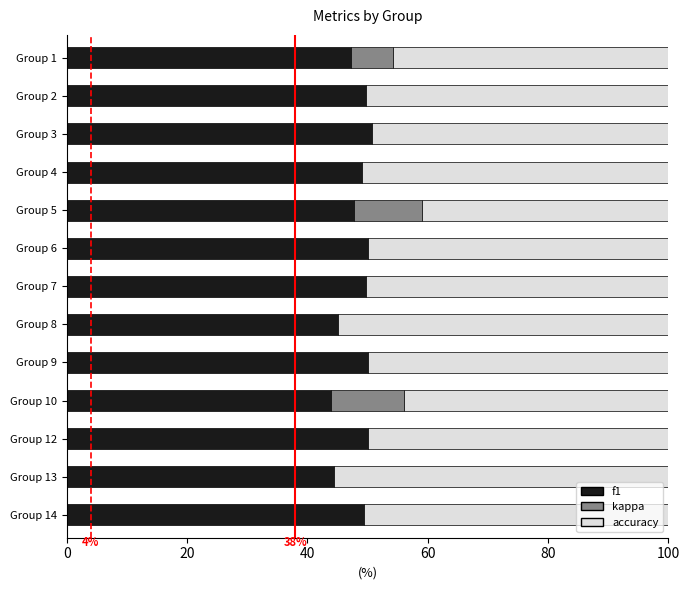

What is the maximum value for f1?

50.7